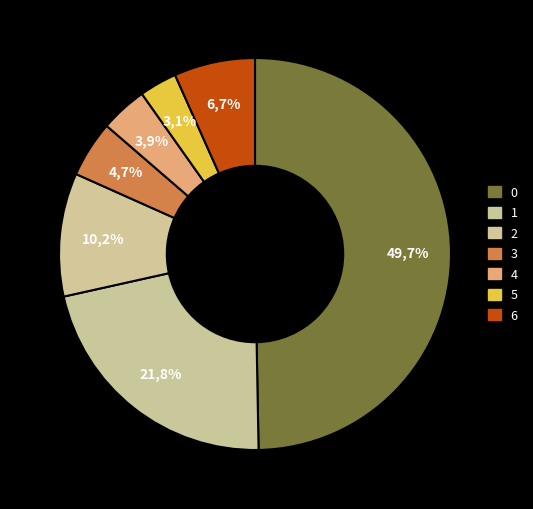

What percentage is the 1 slice, to the nearest percent?

22%